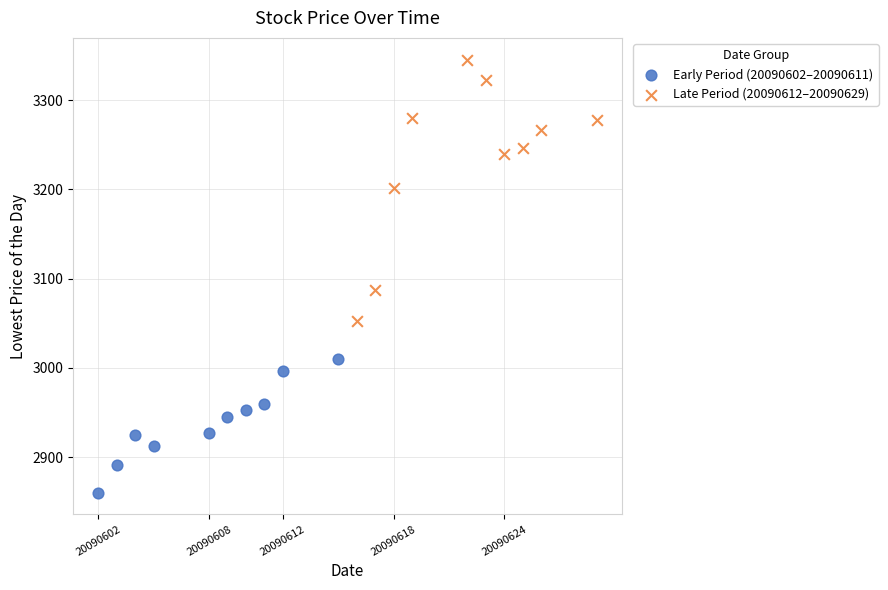

Which series has the widest spread of Y values?

Late Period (20090612–20090629)